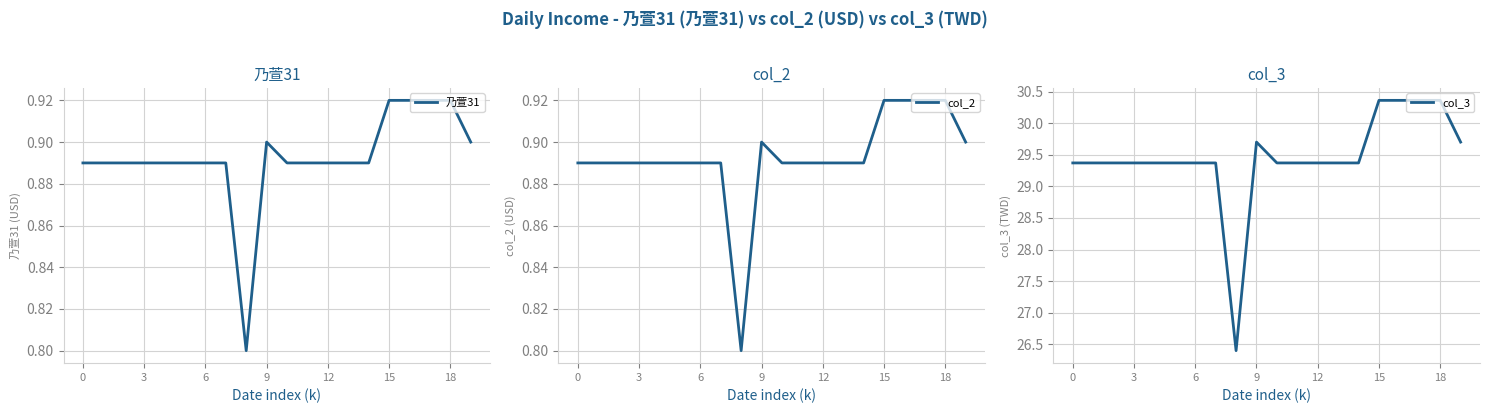

Which series has the largest total across all categories?

col_3